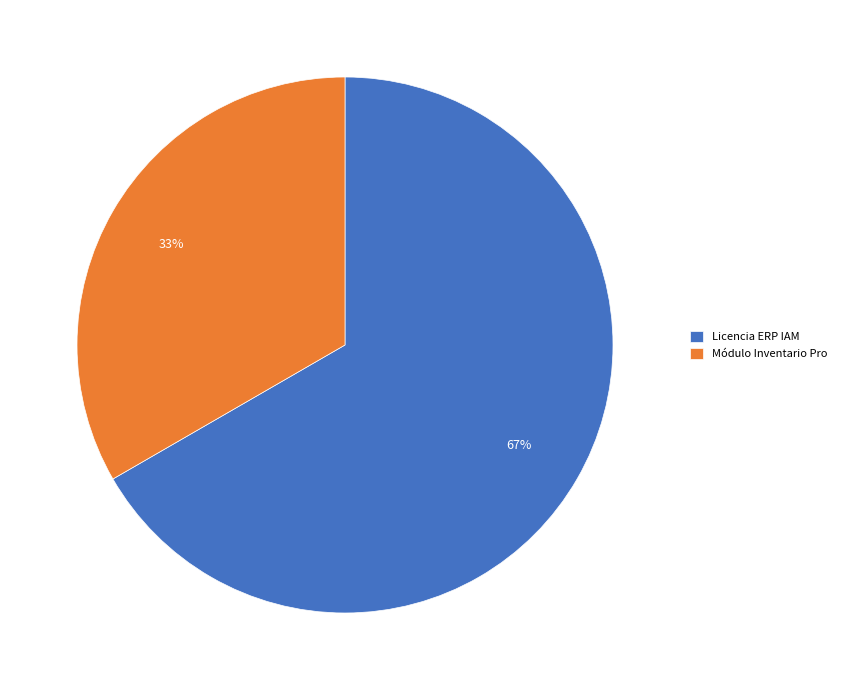

Count the number of slices in the pie.

2